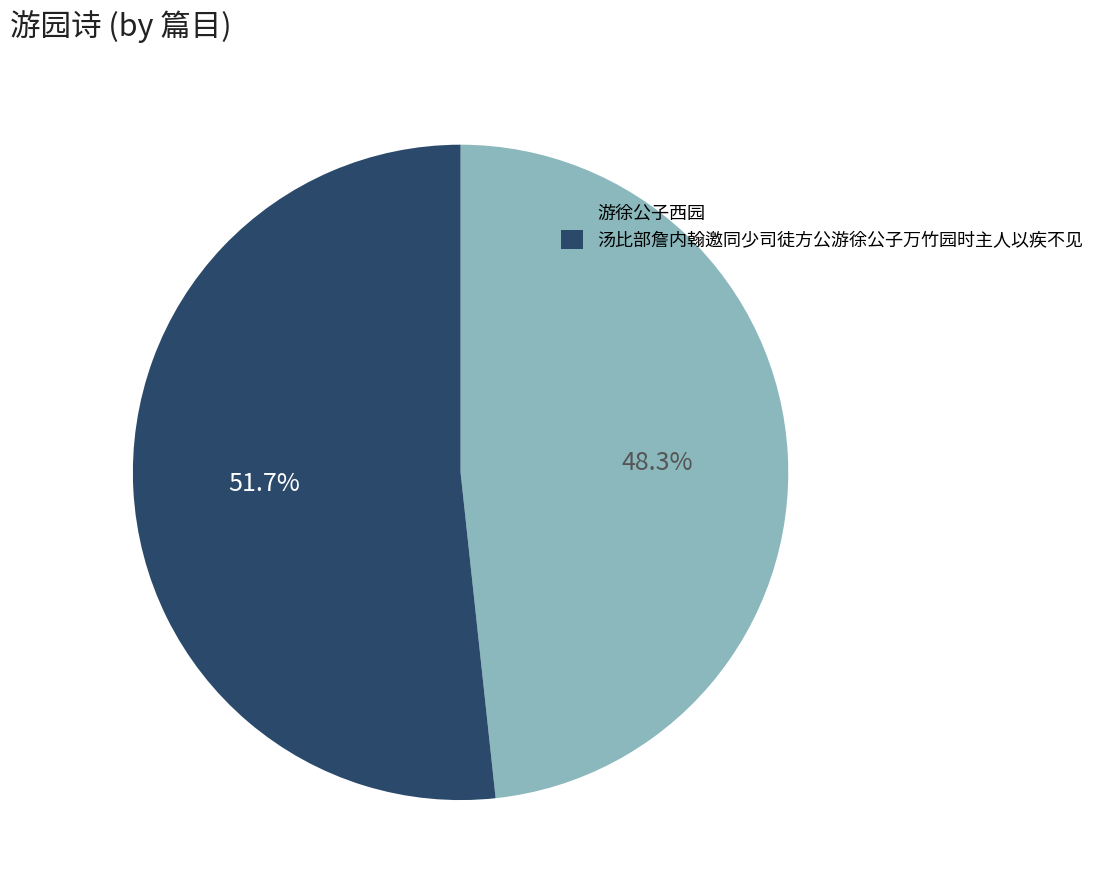

To the nearest percent, what is the difference between the largest and smallest slice percentages?

3%